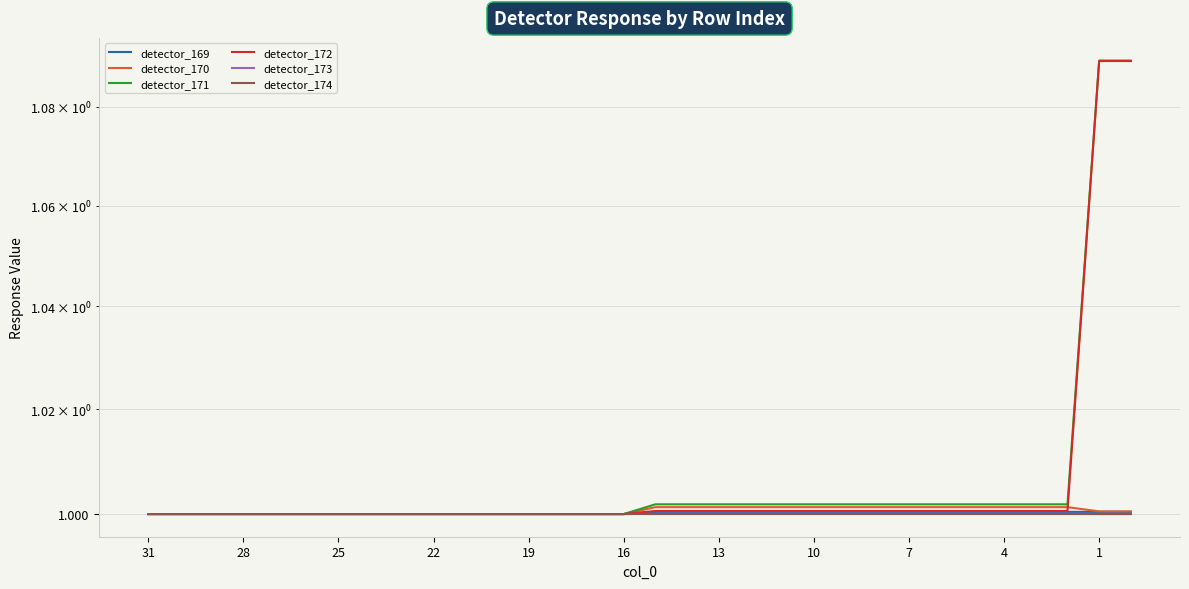

What is the difference between the maximum and minimum values in the detector_172 series?

0.1